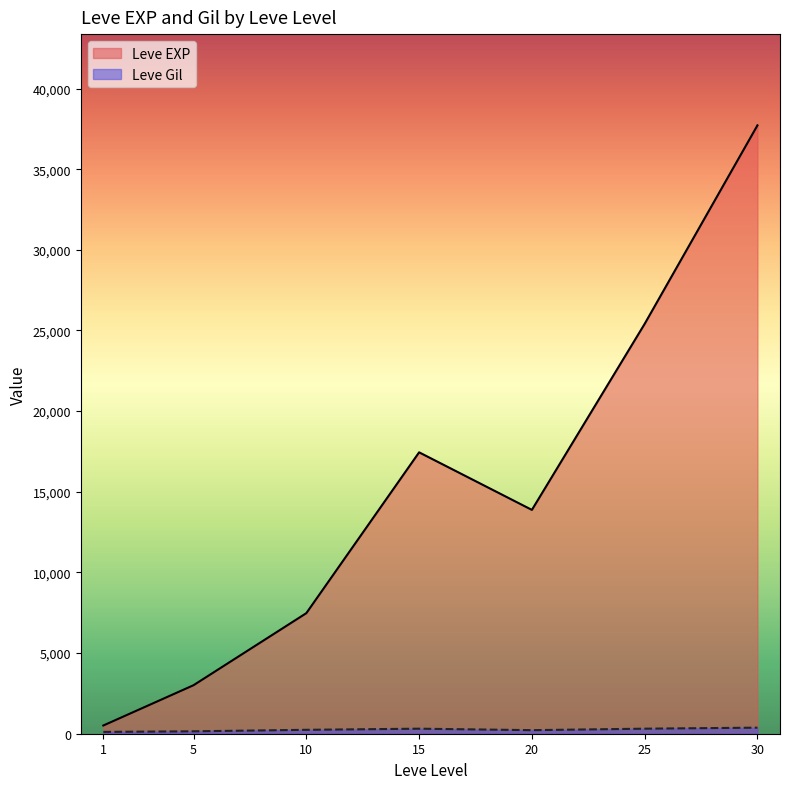

What is the greatest value displayed?

37715.0